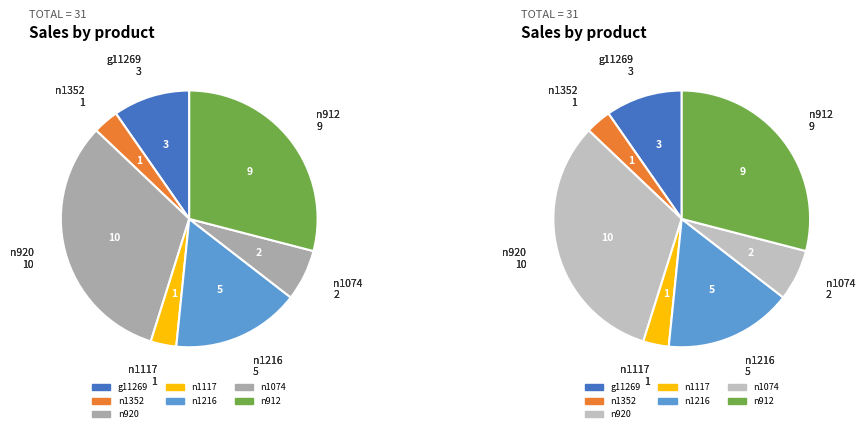

Approximately how many times larger is the value at n920 compared to n1216?

2.0